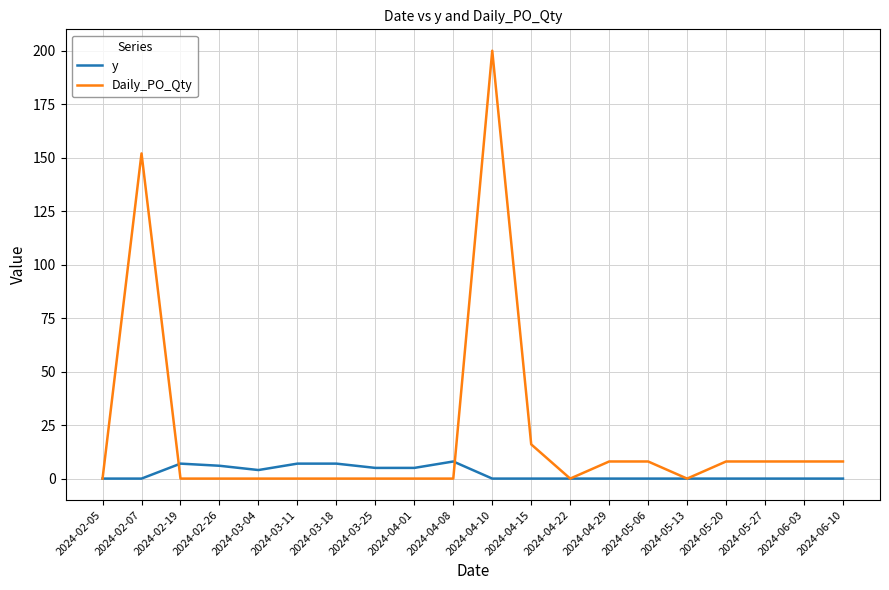

At which label is Daily_PO_Qty closest to 100?

2024-02-07